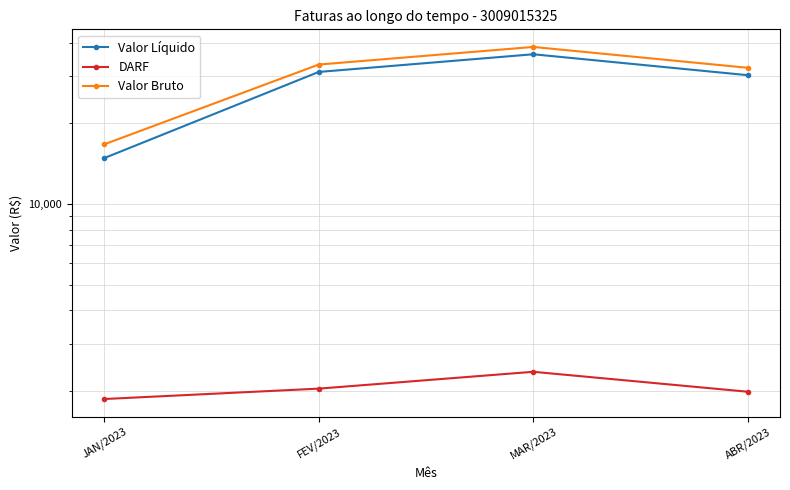

Reading left to right, list all the values displayed in this chart.

Valor Líquido: 14834.6	31132.5	36243.7	30273.1
DARF: 1867.0	2041.7	2359.8	1987.8
Valor Bruto: 16701.6	33174.2	38603.5	32260.9